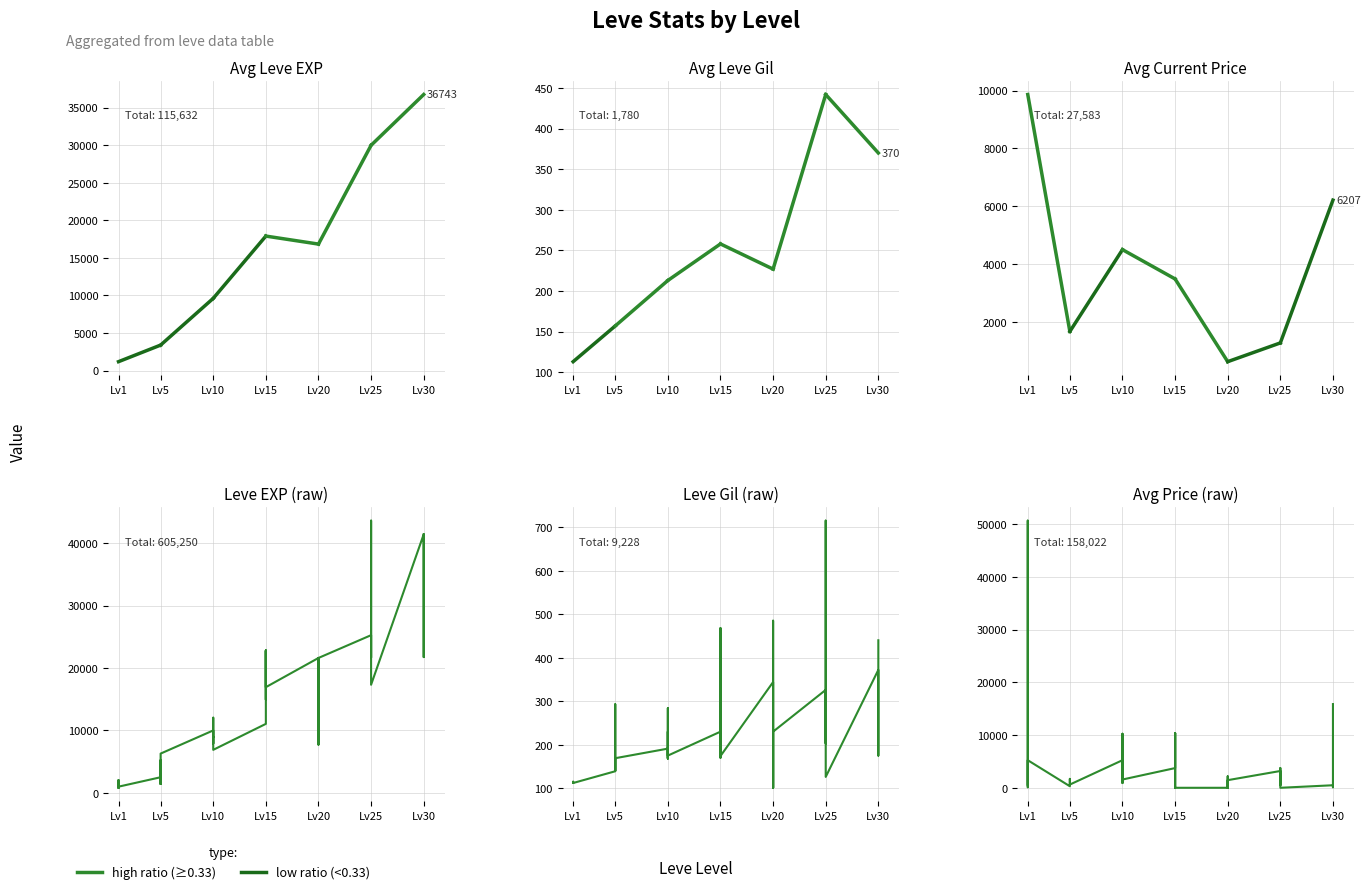

Which series has the largest total across all categories?

Leve EXP